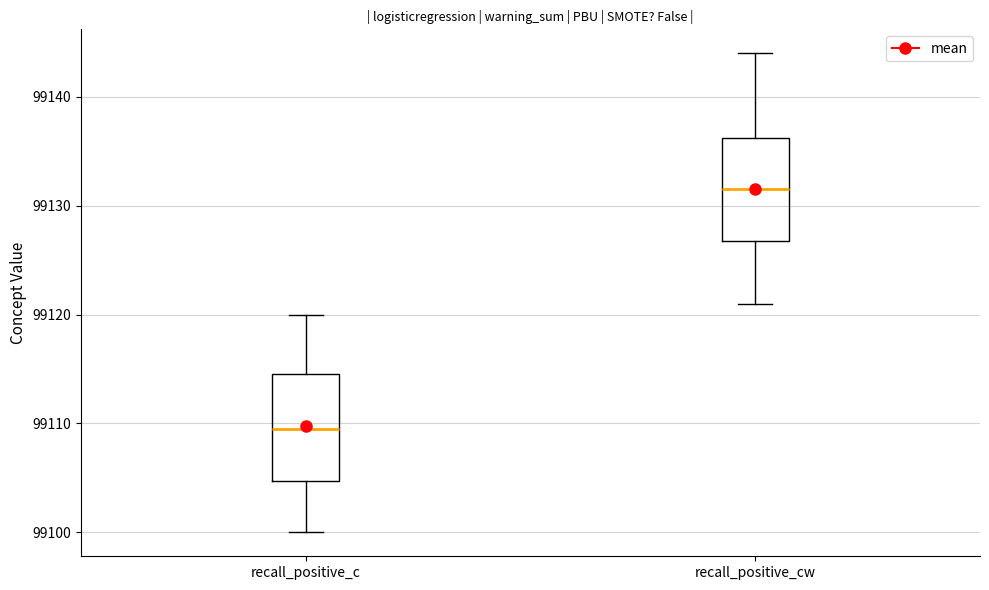

Reading left to right, transcribe this box plot: for each box, give where its median line is, the range the box spans, and where its two whiskers end, as read against the y-axis. The values are not printed on the chart, so give them approximately, as read against the axis.

recall_positive_c: median 99110, box 99105 to 99115, whiskers 99100 to 99120
recall_positive_cw: median 99132, box 99127 to 99136, whiskers 99121 to 99144